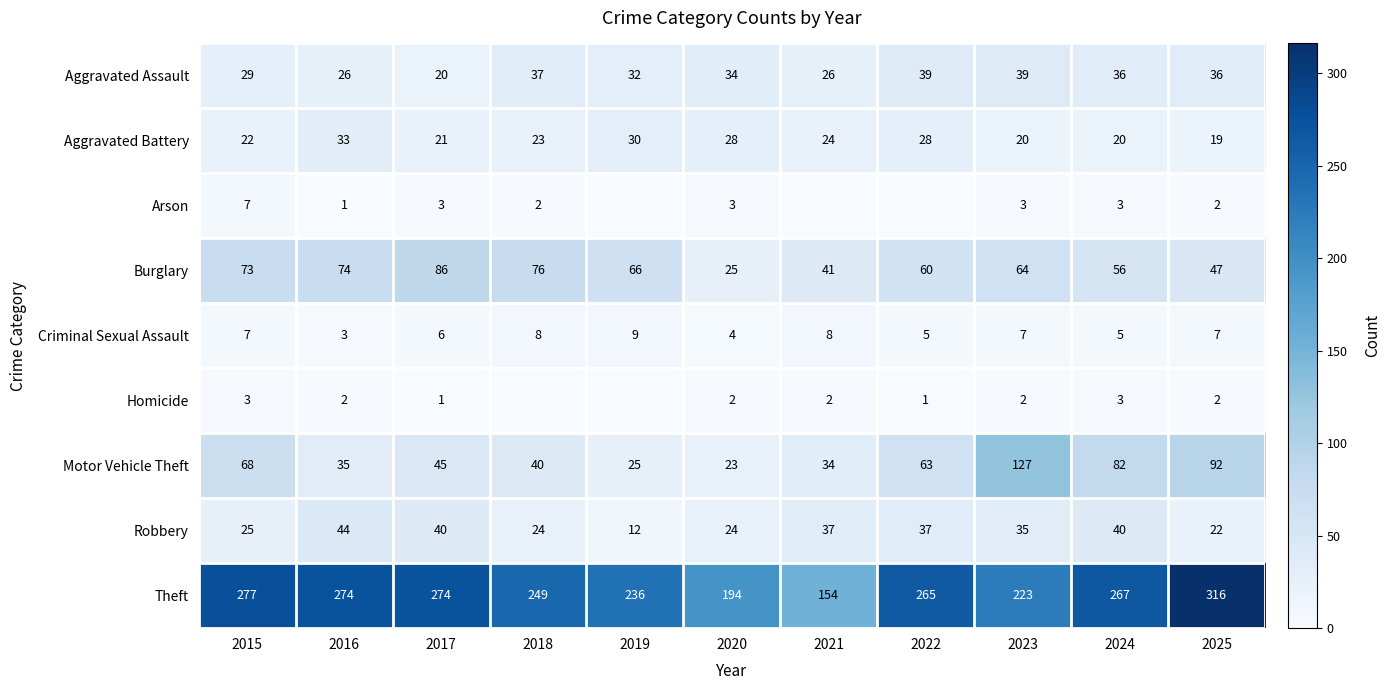

At which category is the sum across all series the highest?

2025